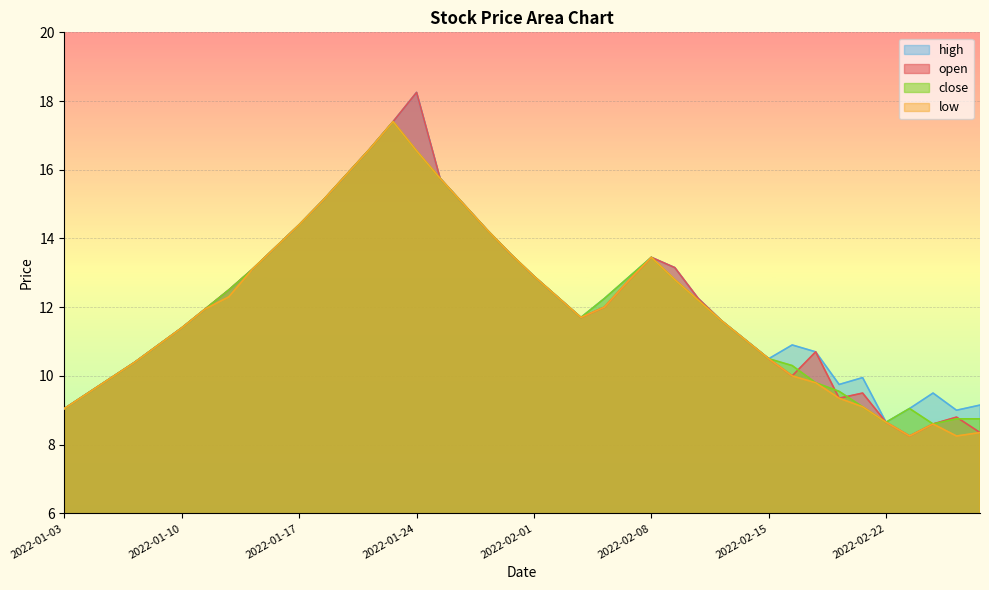

How many lines are shown in the chart?

4